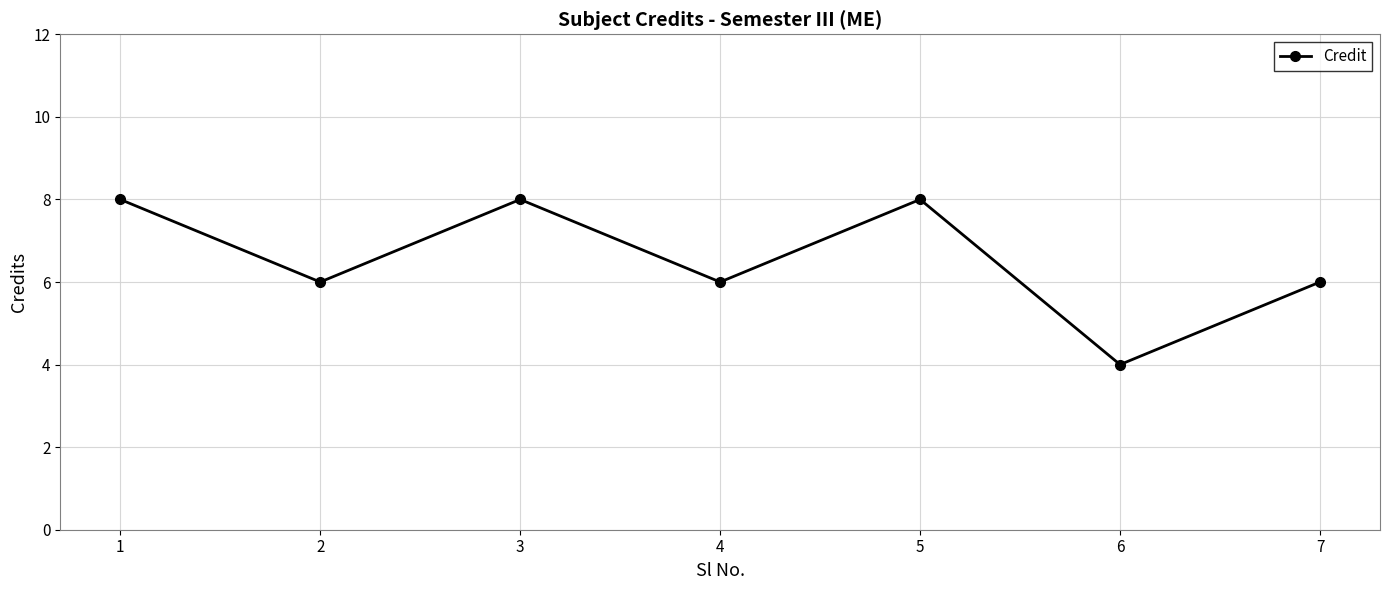

True or false: the data shows 12 at 1.

False